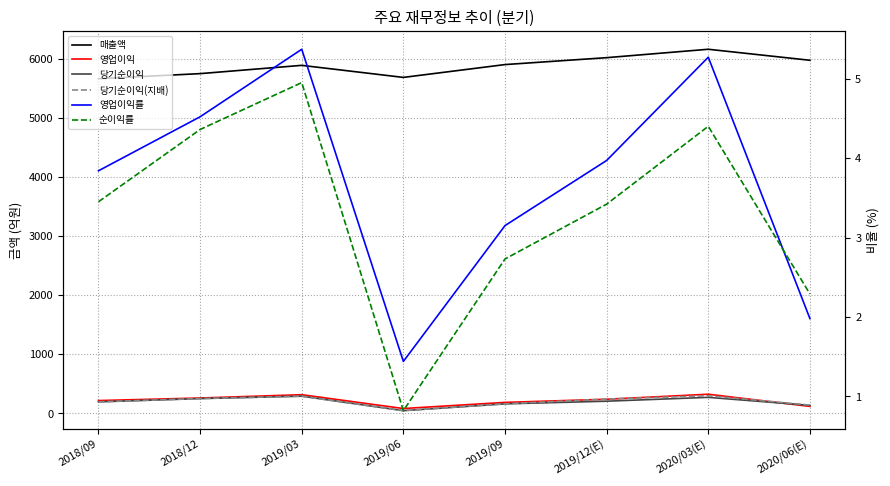

Where is 당기순이익 nearest to the value 168?

2019/09